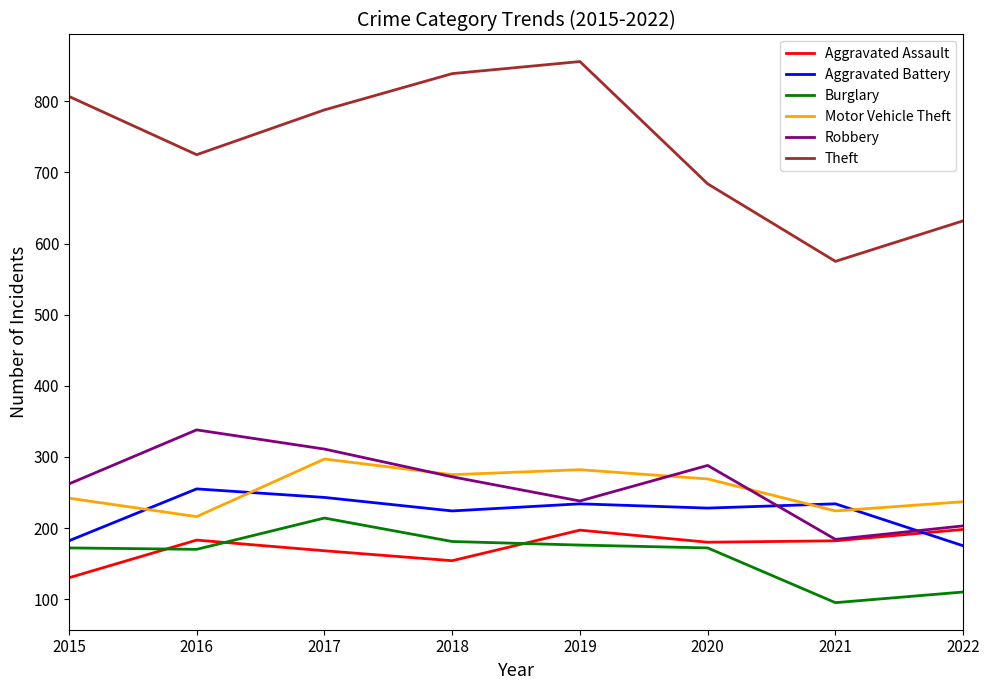

How many lines are shown in the chart?

6